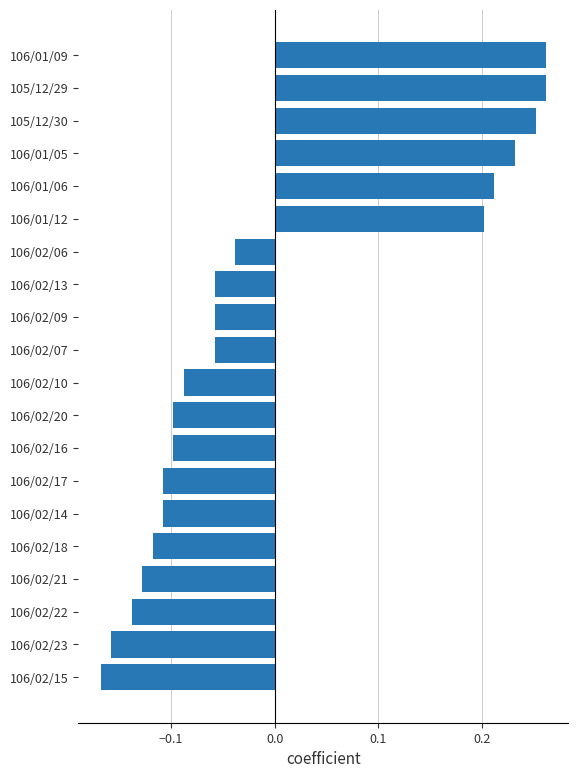

At which category does the chart reach its minimum across all series?

106/02/15